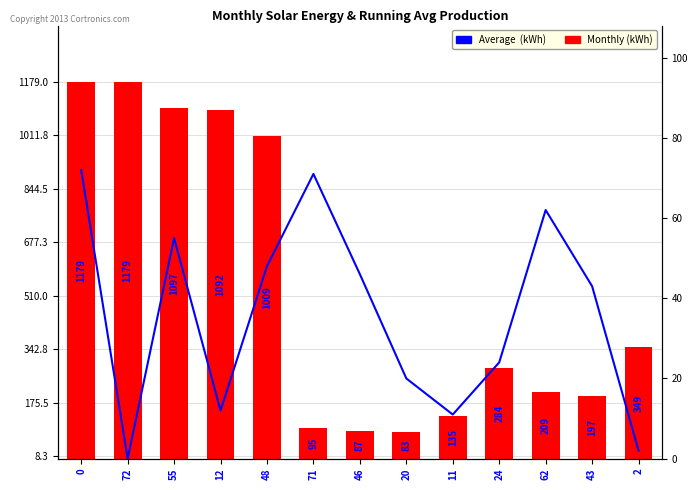

What is the maximum value for Average (kWh)?

72